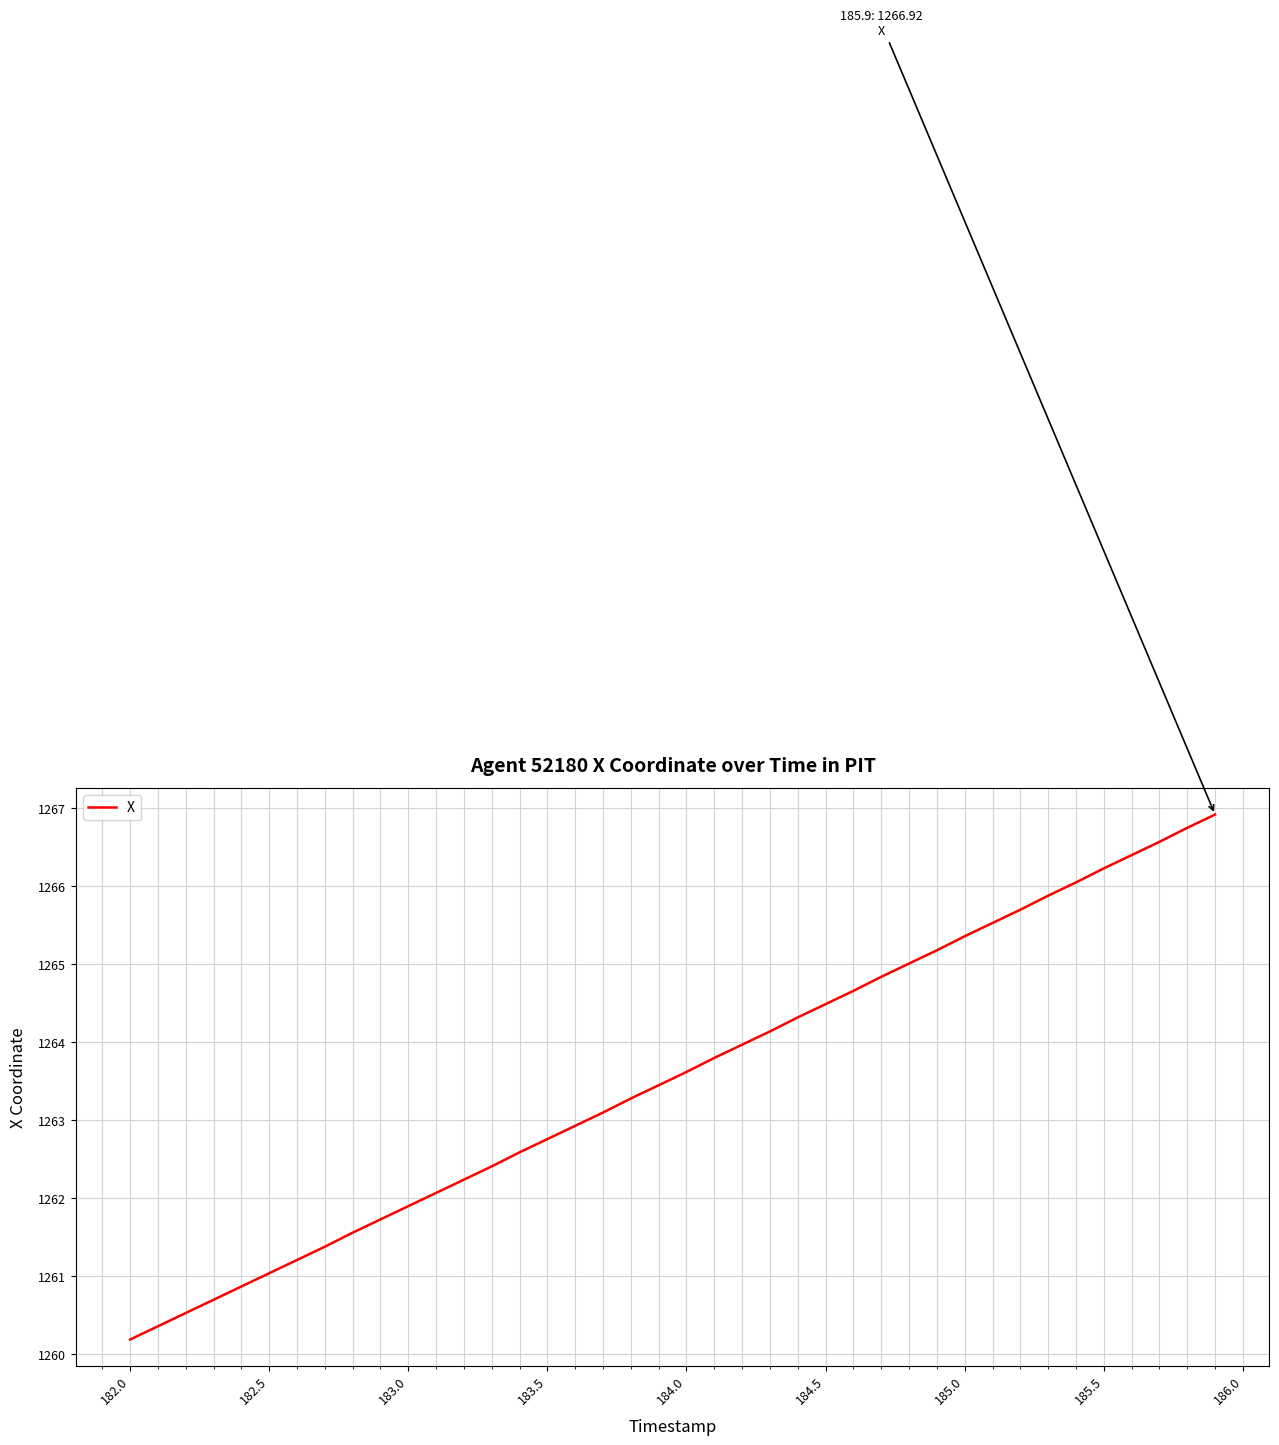

Count the number of values greater than 1263.

23